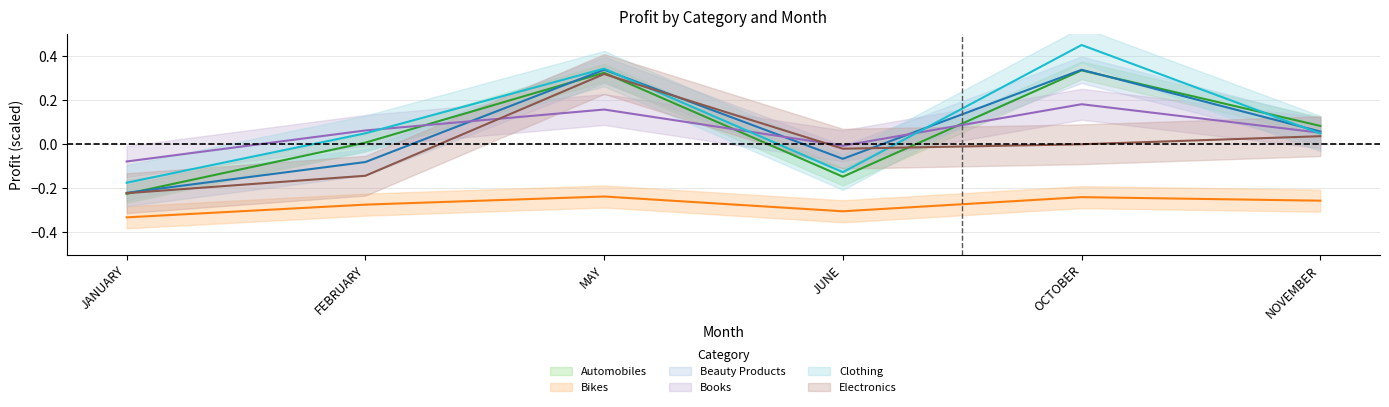

What are all the series names shown in the legend?

Automobiles, Bikes, Beauty Products, Books, Clothing, Electronics